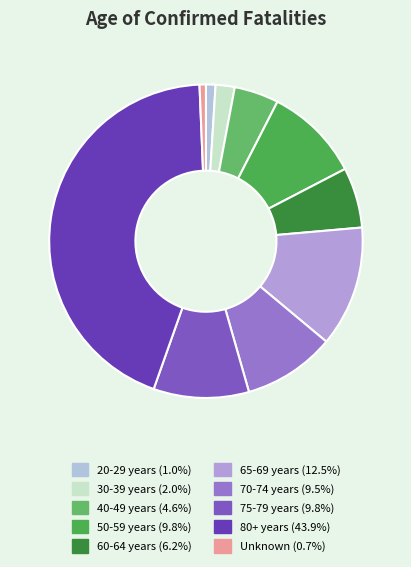

What percentage is the 20-29 years slice, to the nearest percent?

1%